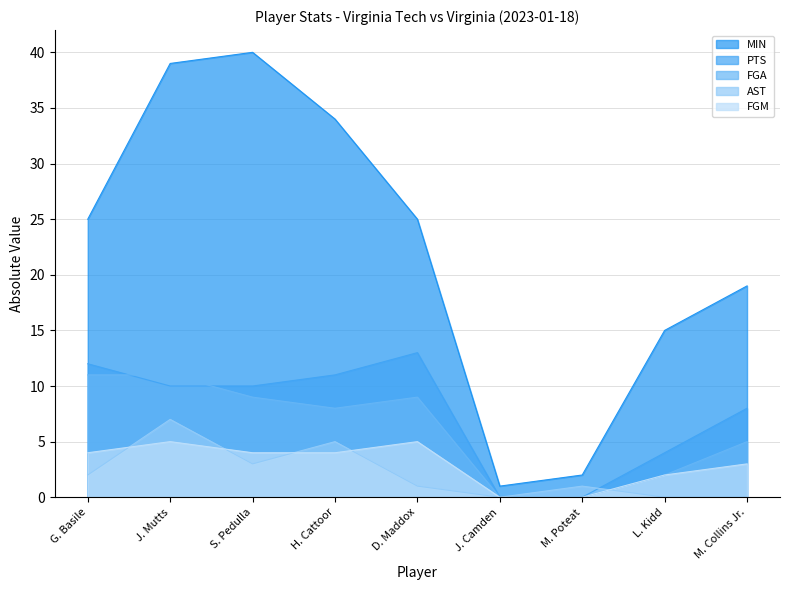

Where does the FGM series first go above 4?

J. Mutts